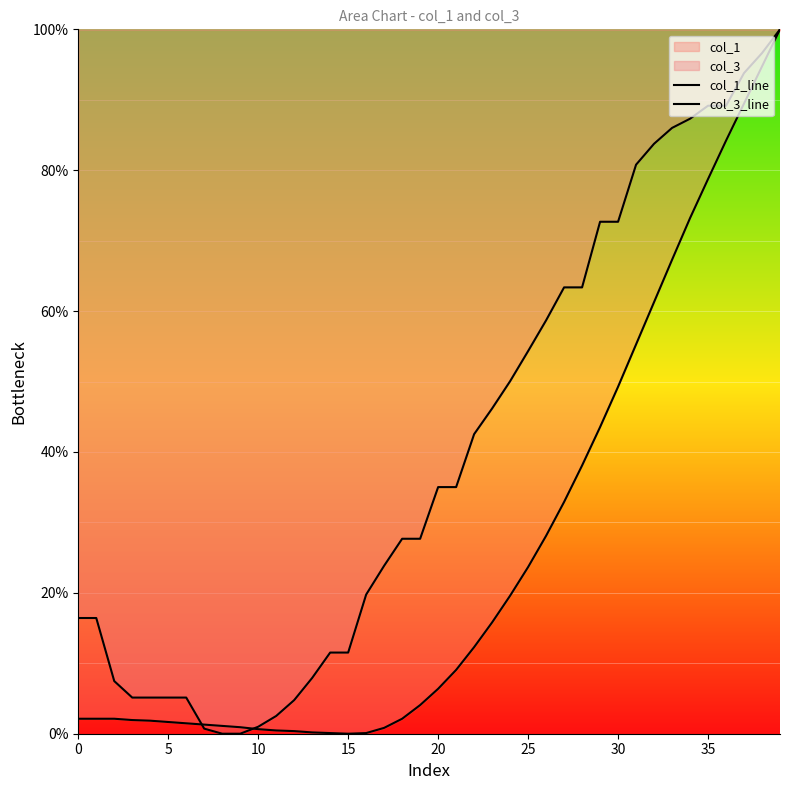

Between 0 and 21, which series saw the biggest shift?

col_3_line